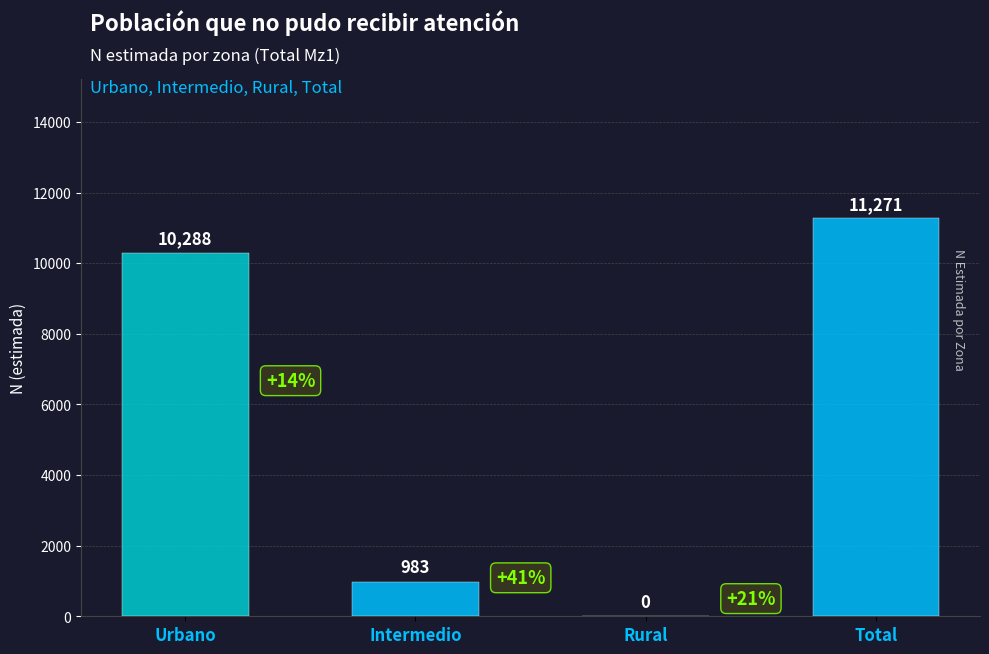

How many data points are less than 10288?

2